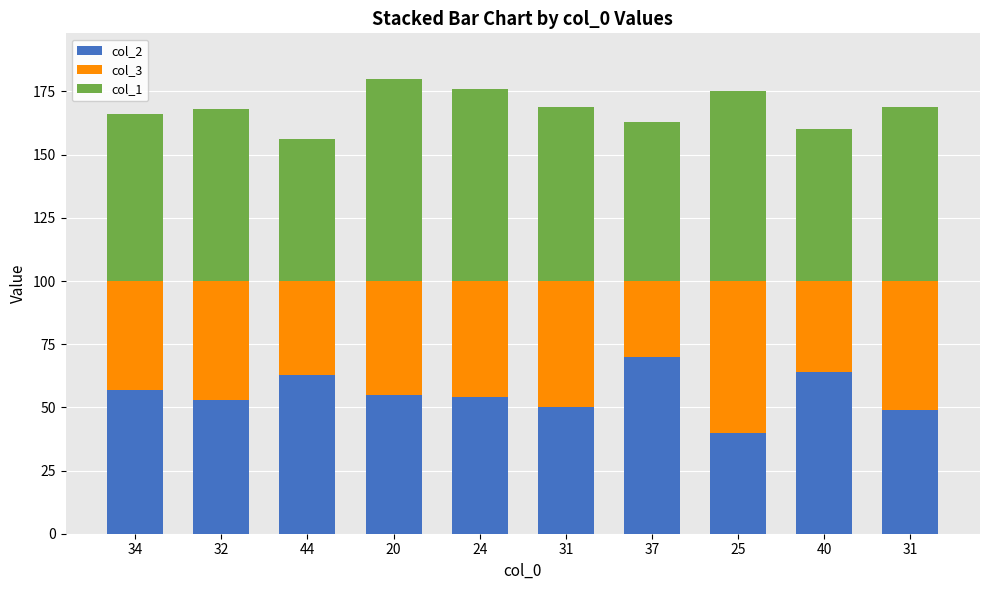

Are the bars horizontal?

No